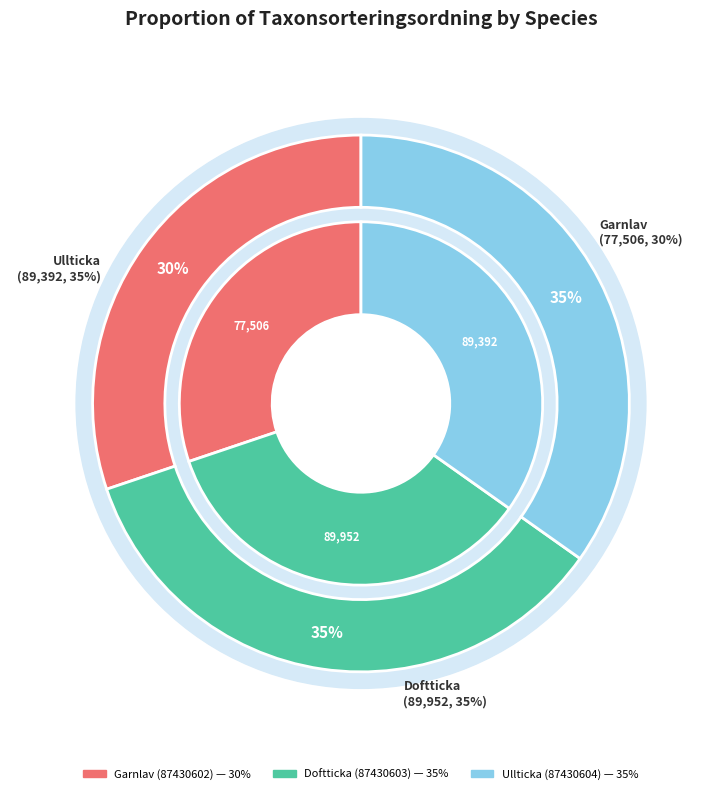

Which slice is the smallest?

Garnlav (87430602)